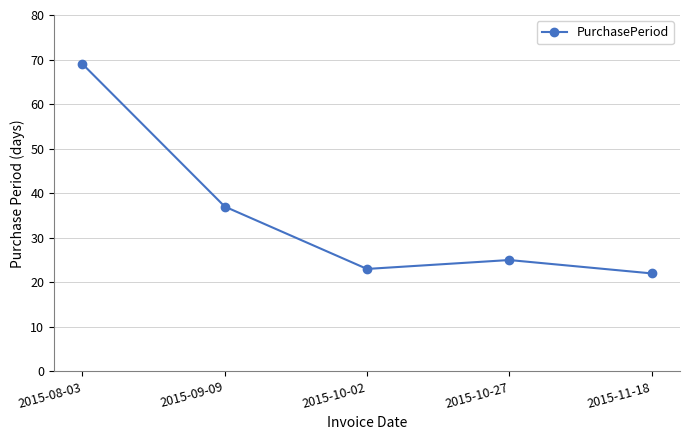

What is the average value?

35